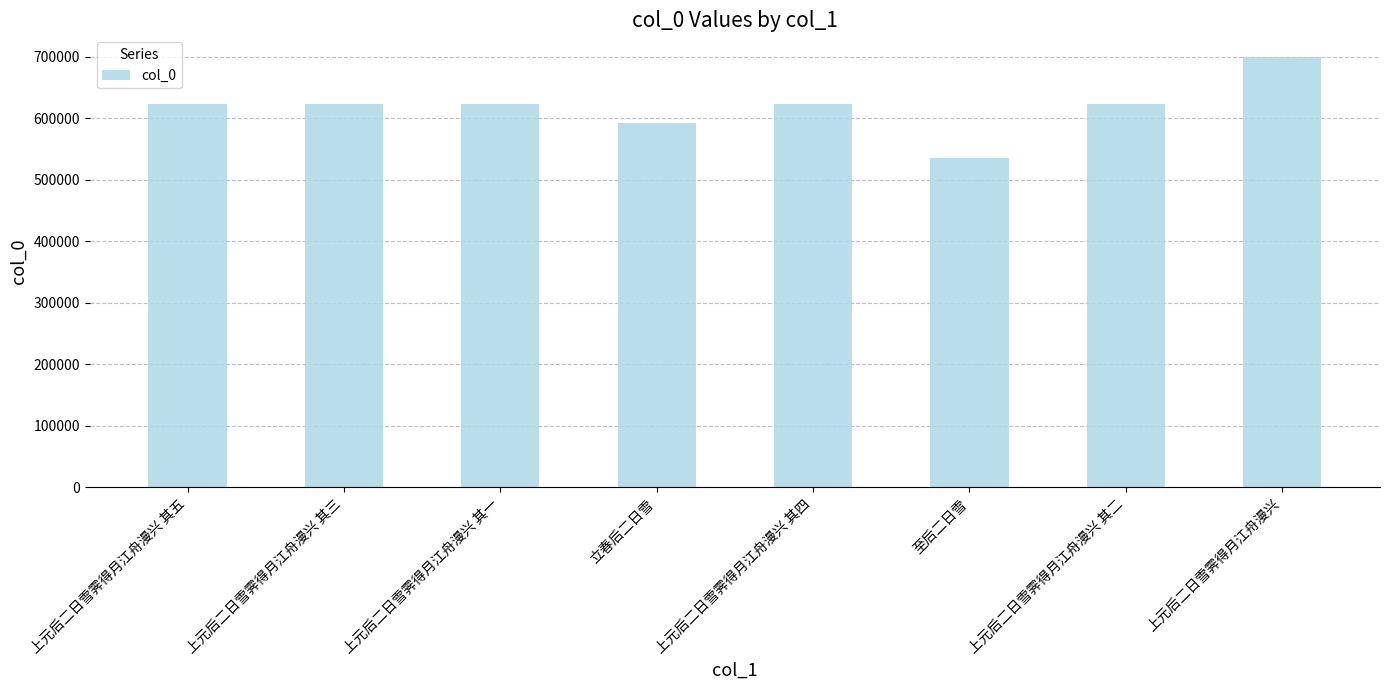

Is it true that the value at 上元后二日雪霁得月江舟漫兴 其四 is 622476?

True